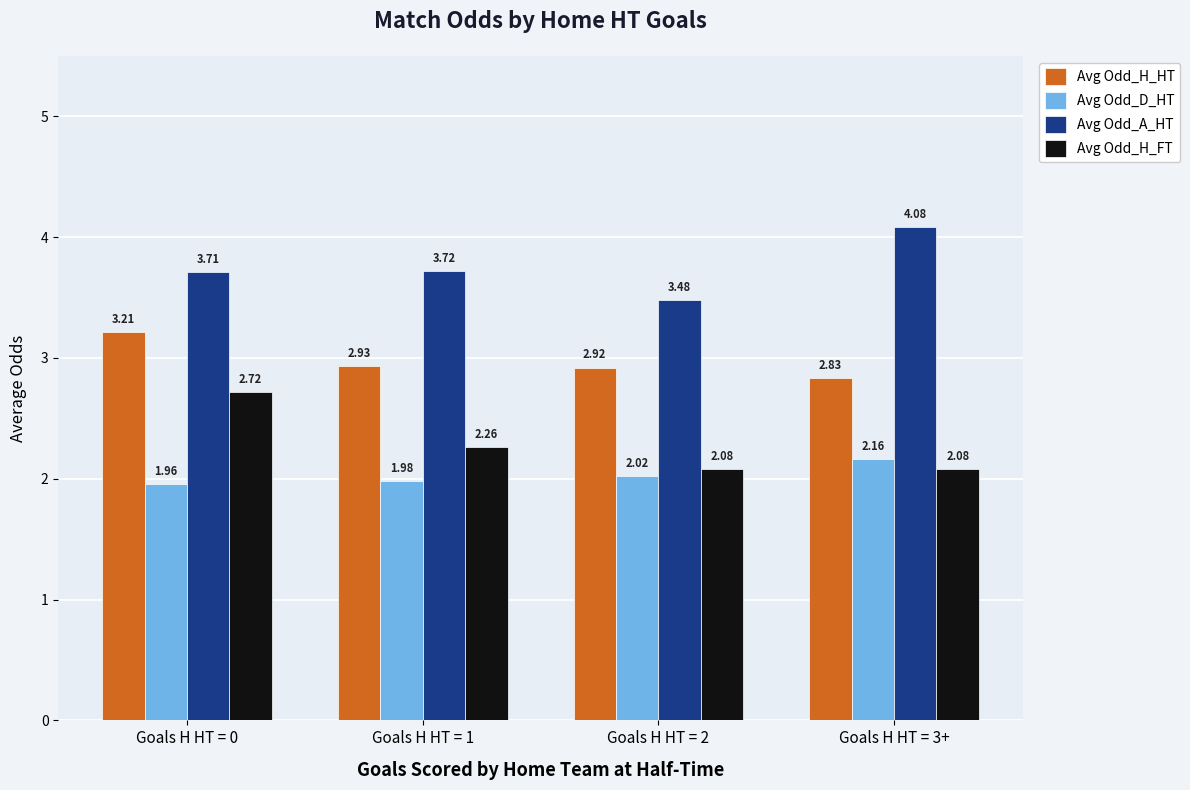

Where is Avg Odd_H_HT nearest to the value 3?

Goals H HT = 1